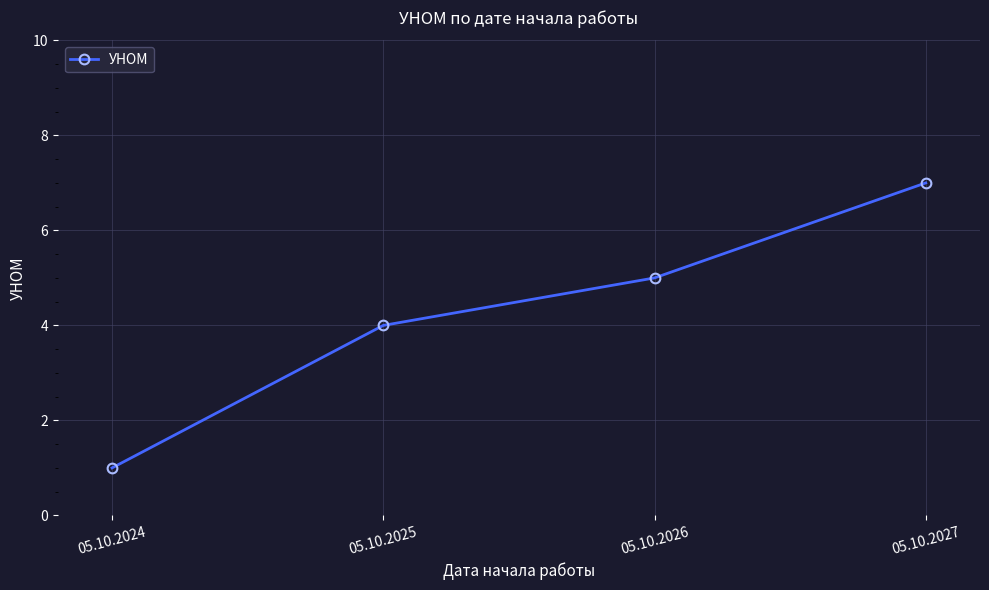

Is it true that the value at 05.10.2027 is 7?

True